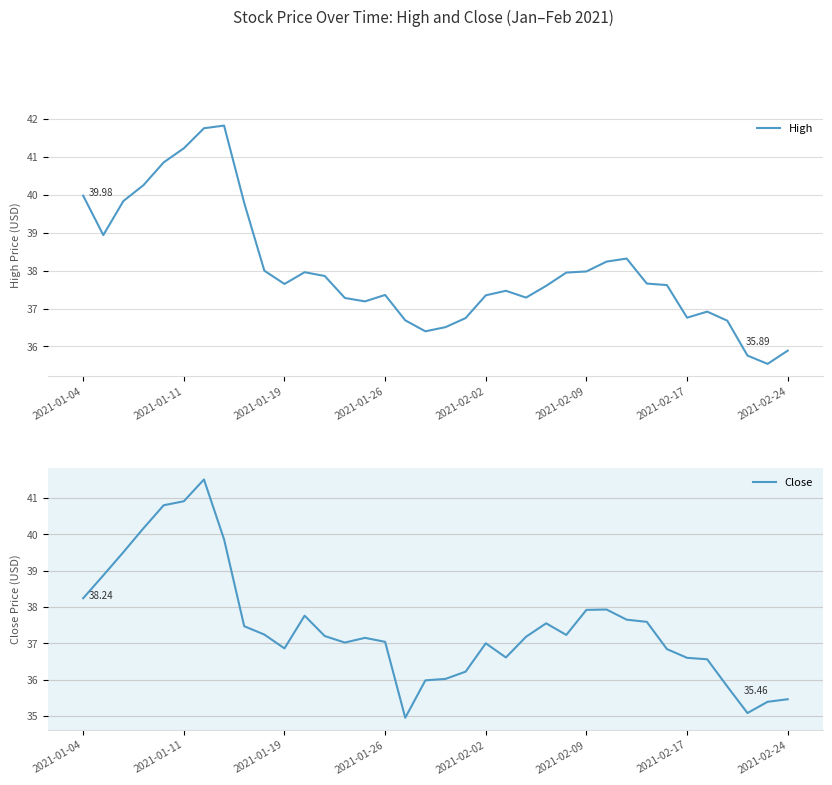

What are all the series names shown in the legend?

High, Close